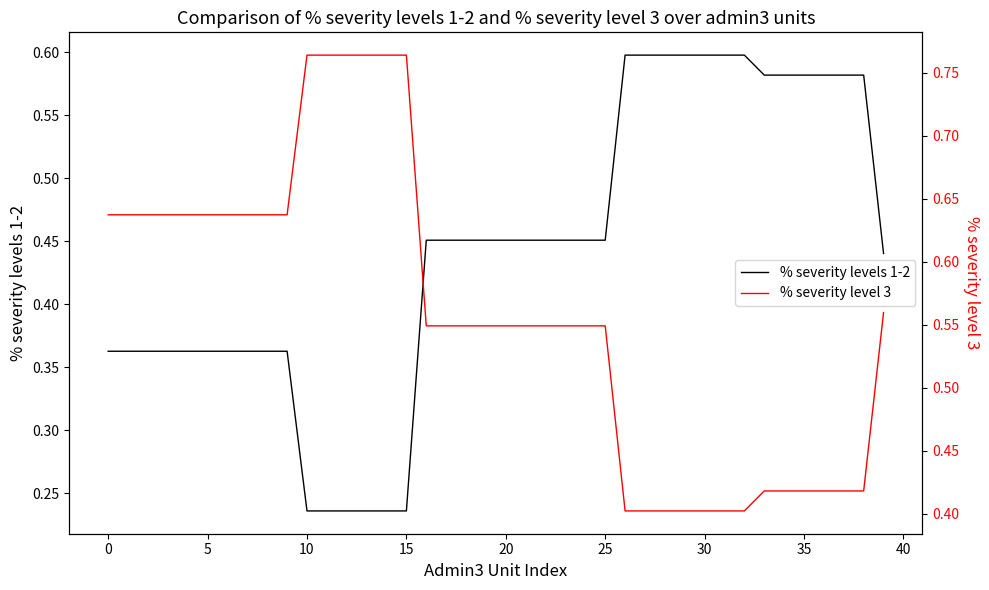

True or false: % severity level 3 has a value of 0.4 at 36.

True